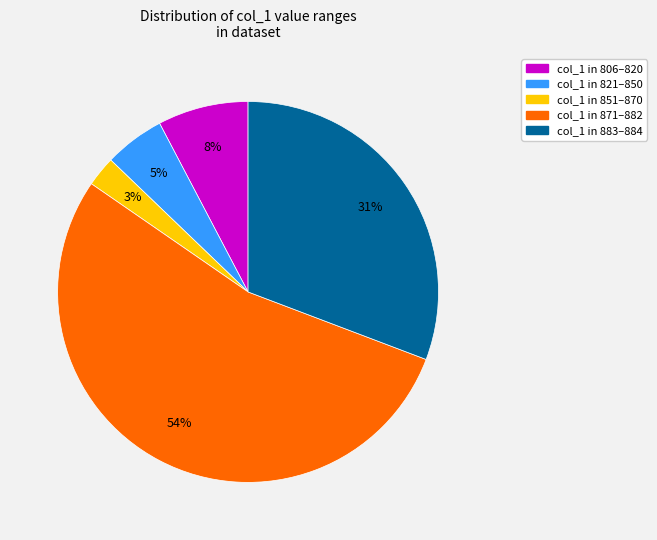

Is there a majority slice in this chart?

Yes